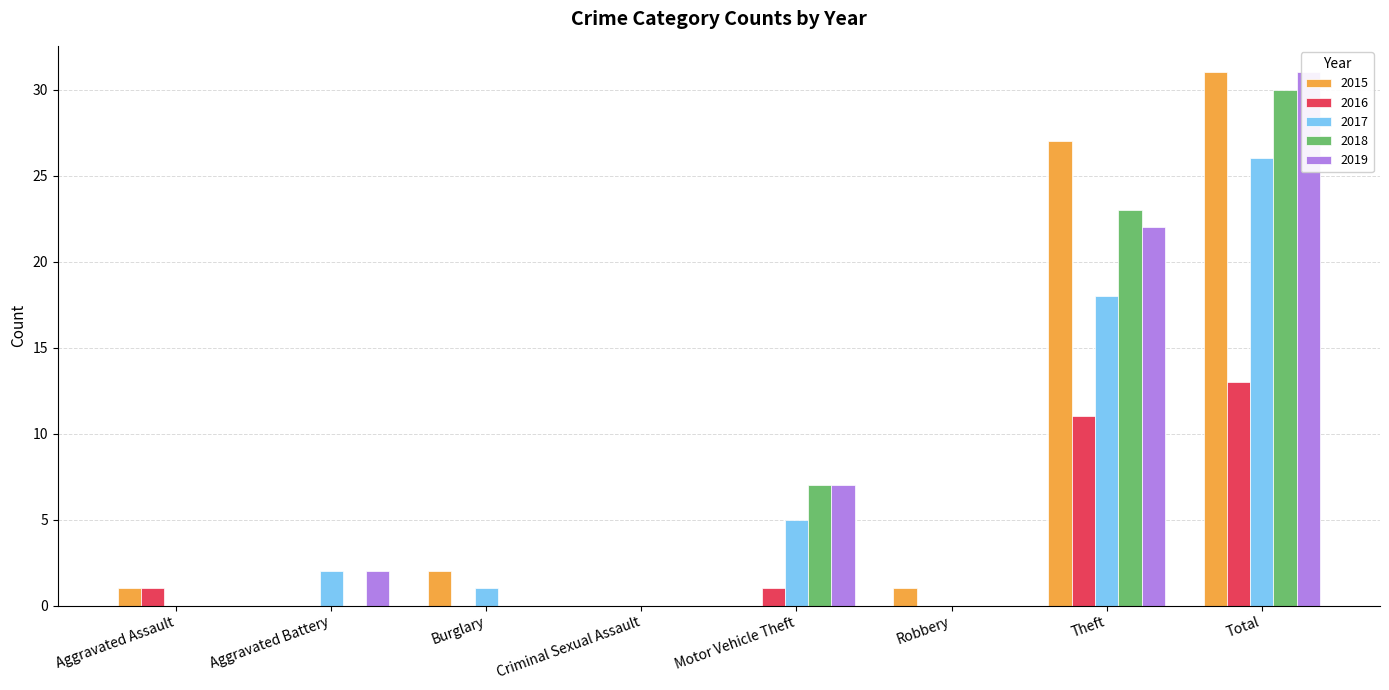

What is the difference between the maximum and minimum values in the 2019 series?

31